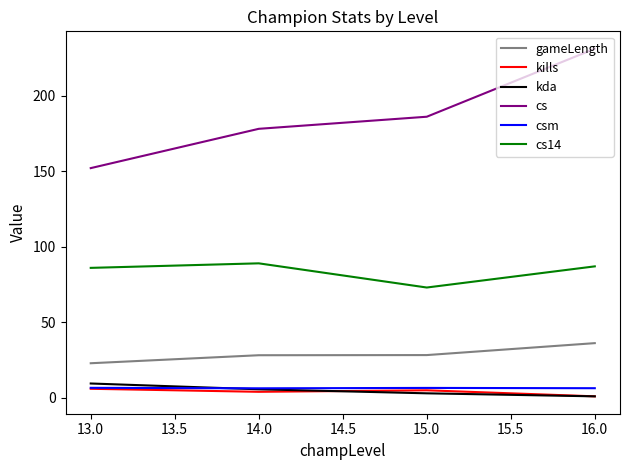

The value of cs14 at 14.0 is 42.7. True or false?

False